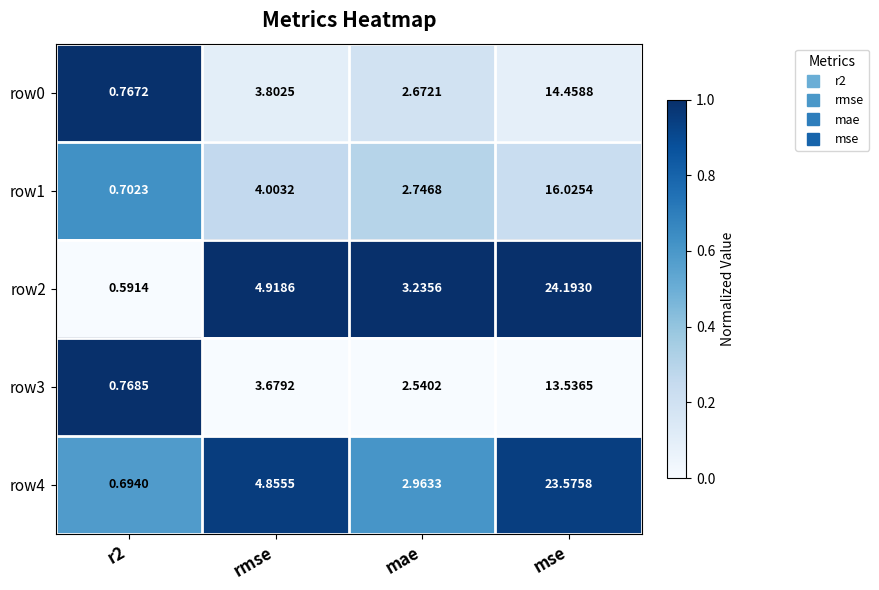

Count the number of categories in the chart.

4